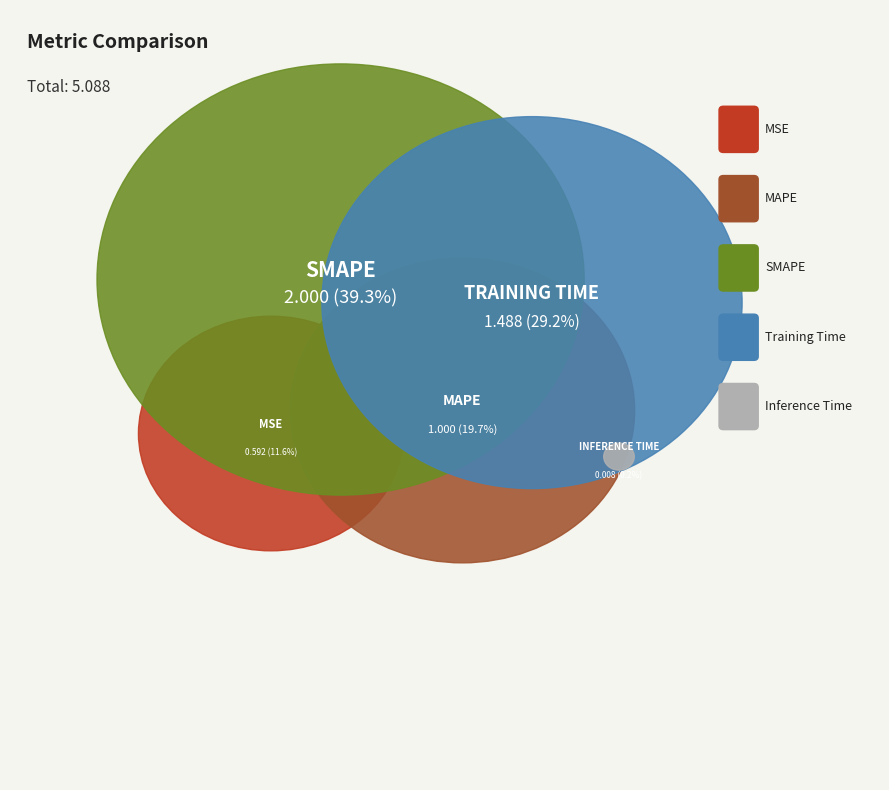

Approximately how many times larger is the value at MAPE compared to Training Time?

0.7